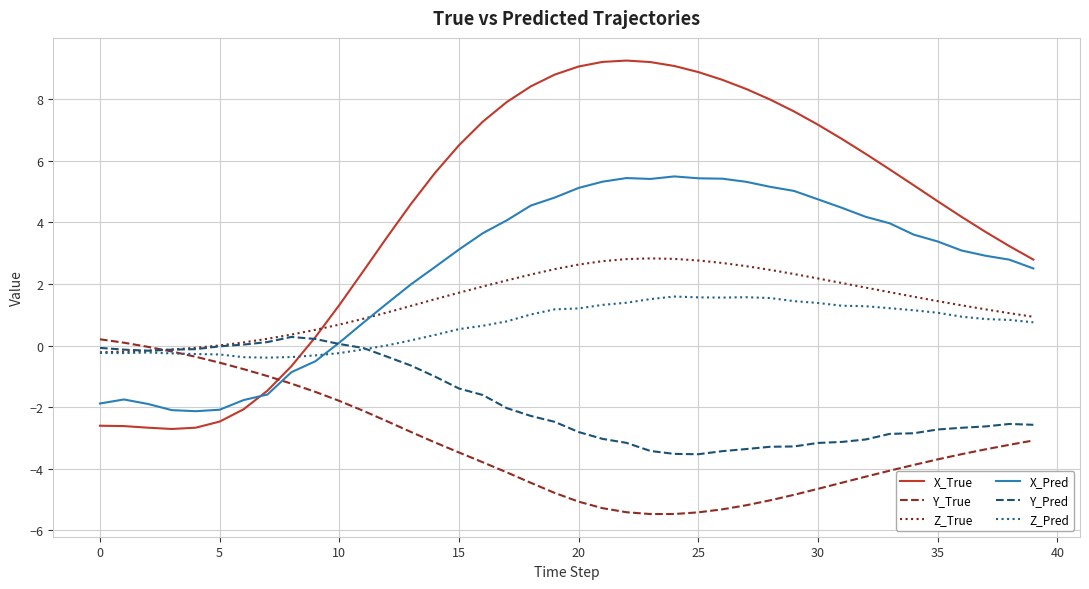

Does the chart display data point markers on the line(s)?

No